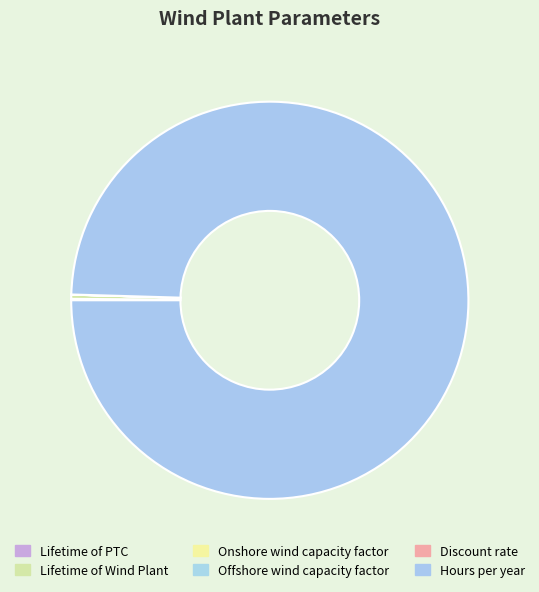

True or false: Discount rate accounts for 1% of the total.

False